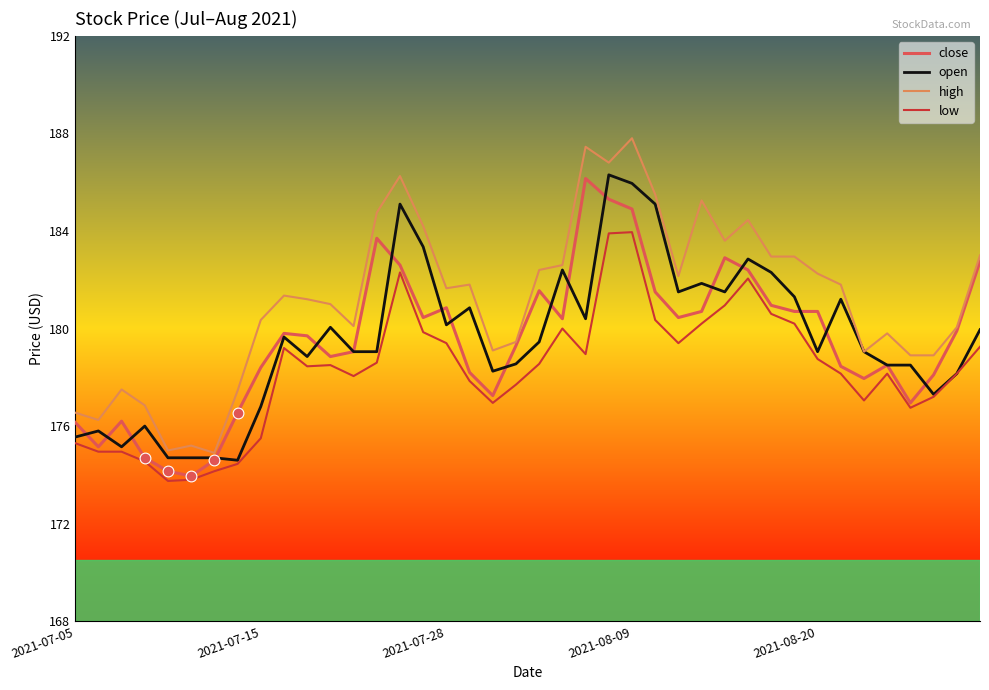

Which series has the largest total across all categories?

high